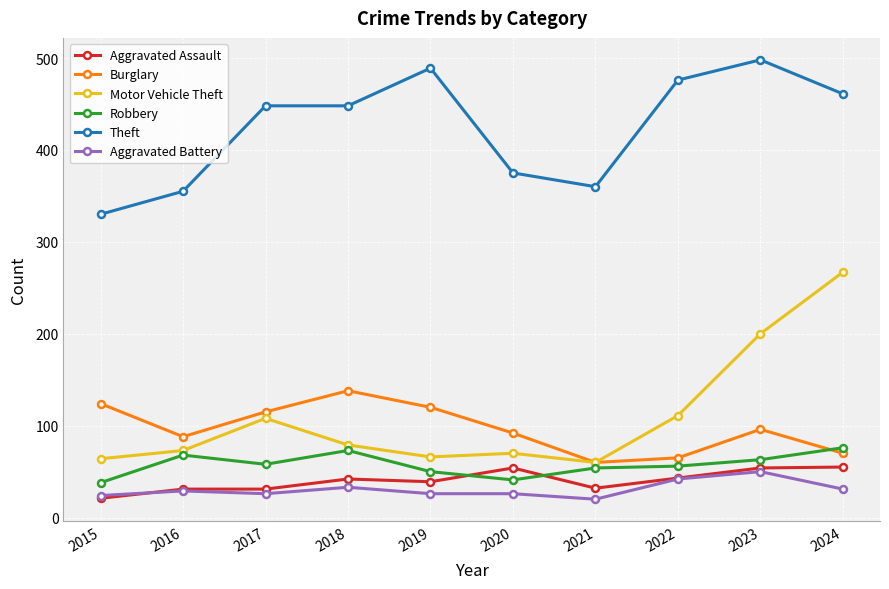

What is the total value across all series at 2018?

813